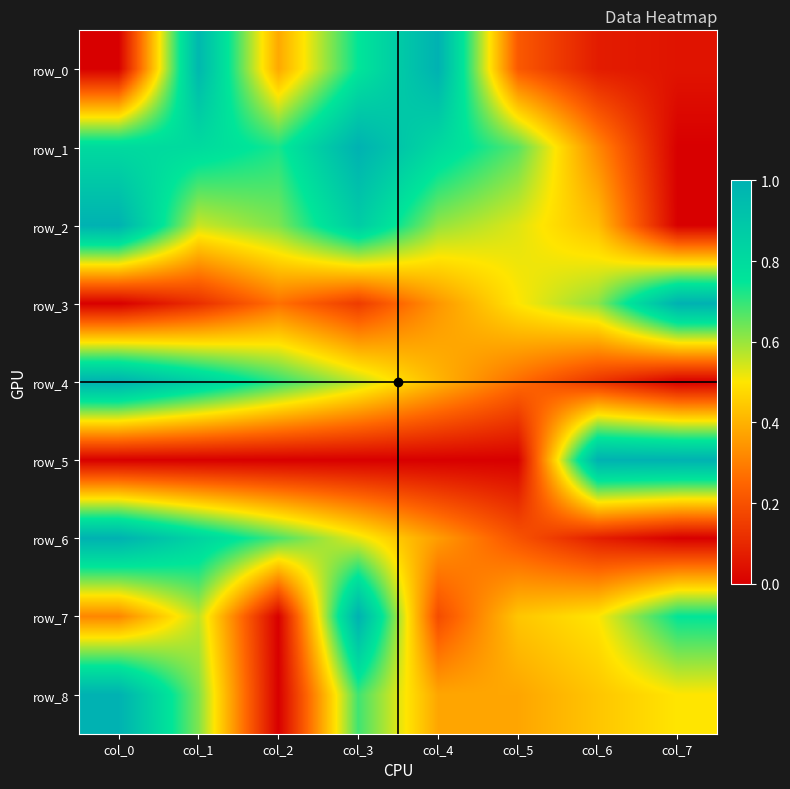

Which has a higher value, col_1 or col_0?

col_1